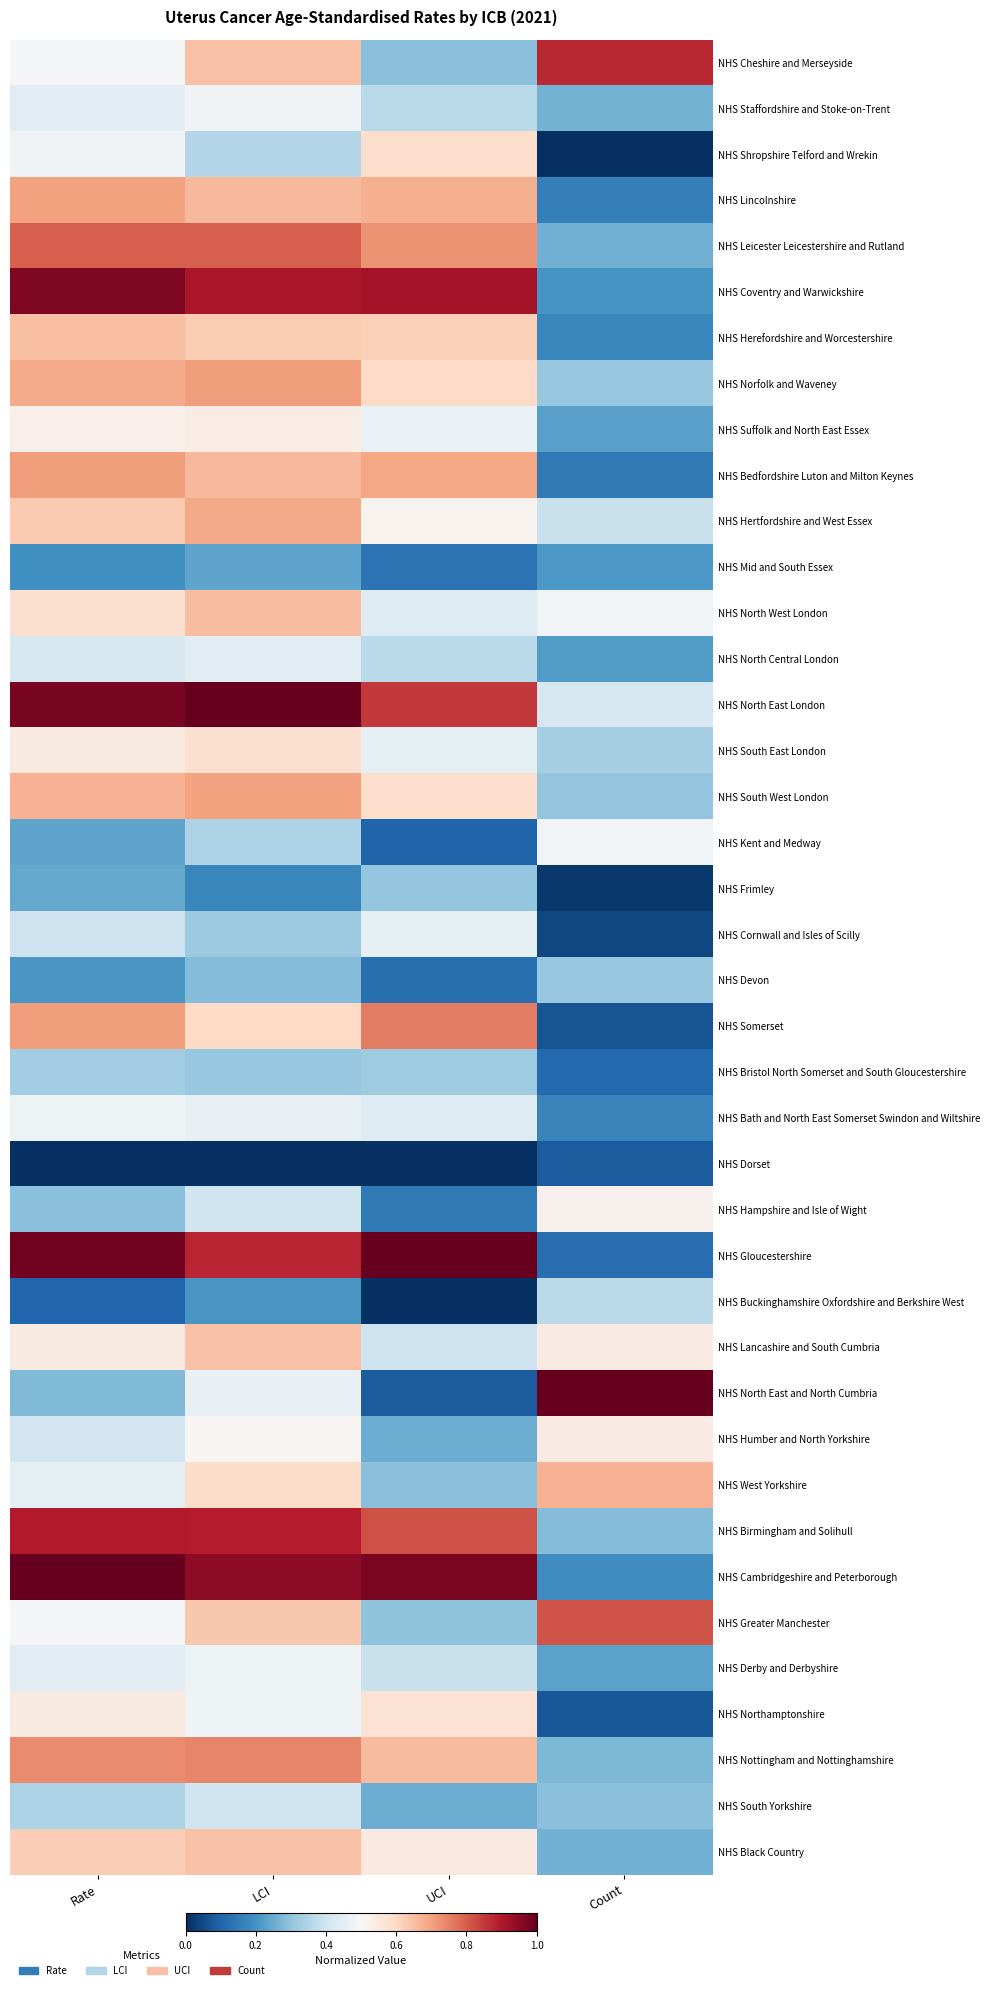

What is the maximum value shown in the chart?

1.0